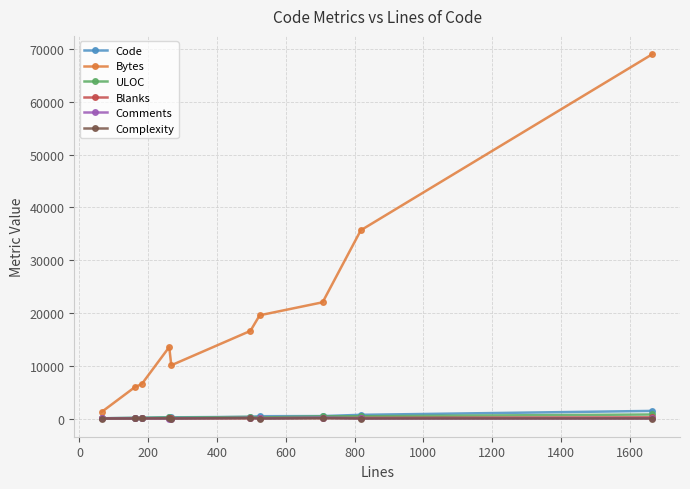

Which series has the widest spread of values?

Bytes